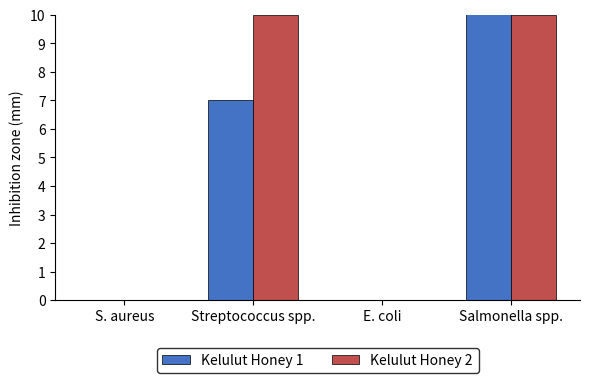

At which category does the chart reach its minimum across all series?

S. aureus